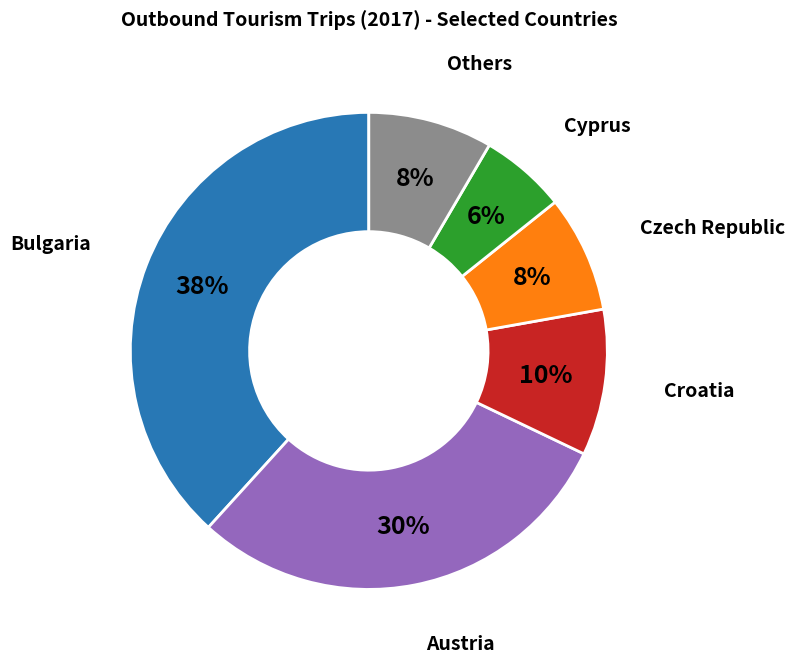

To the nearest percent, what is the difference between the largest and smallest slice percentages?

32%